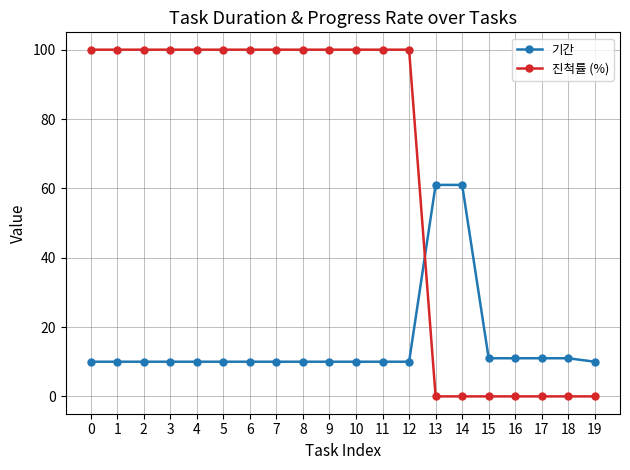

Rank the series at 9 from lowest to highest value.

기간, 진척률 (%)